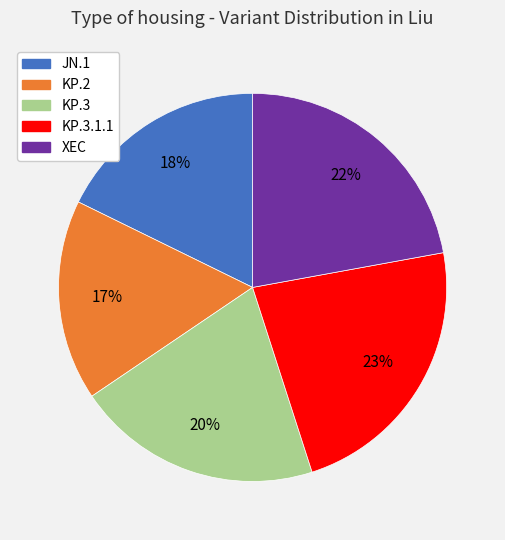

Which category has the smallest portion of the pie?

KP.2